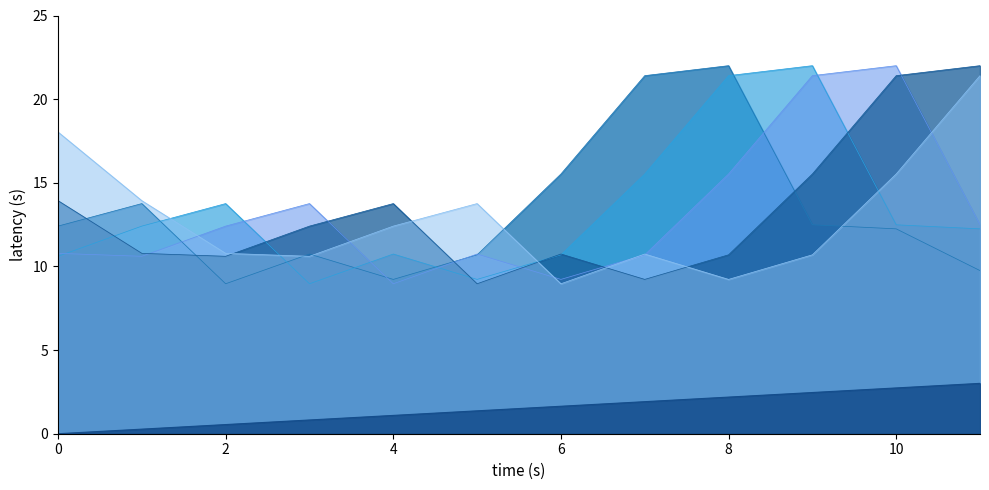

How many intersections are there between col_2 and col_5?

4